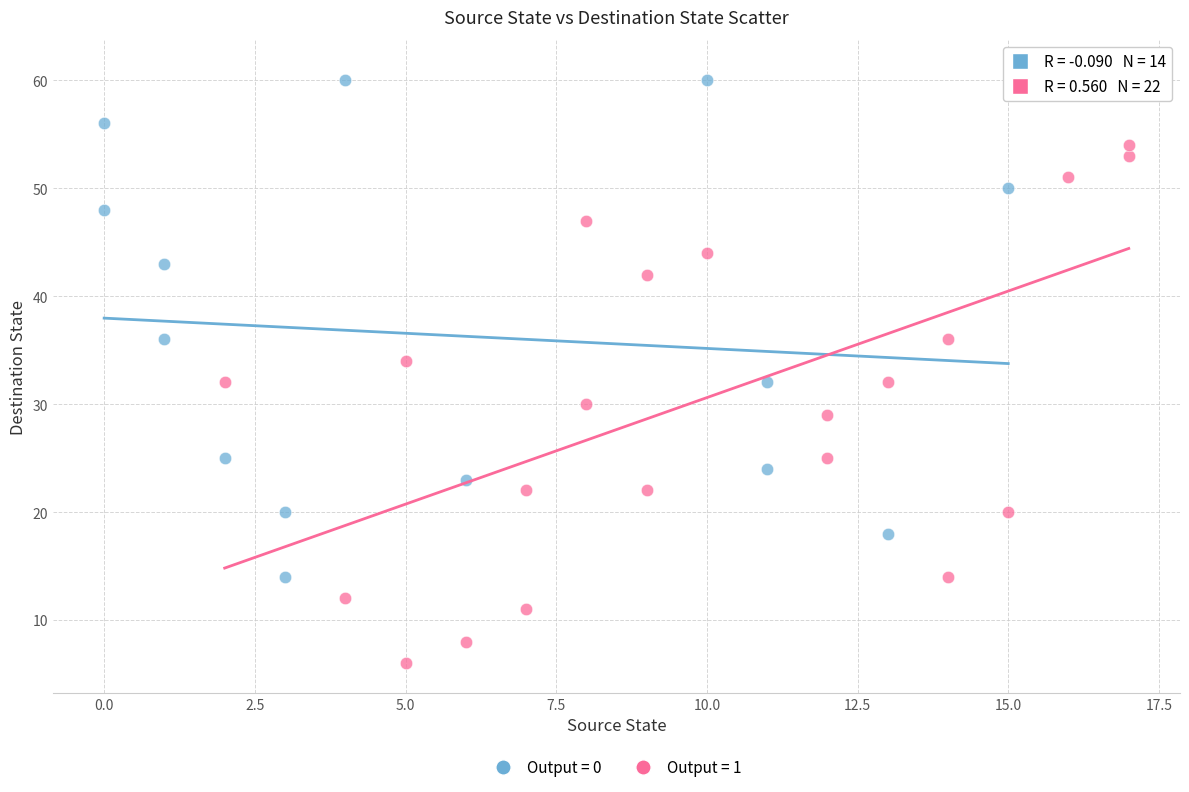

What are all the series names shown in the legend?

Output = 0, Output = 1